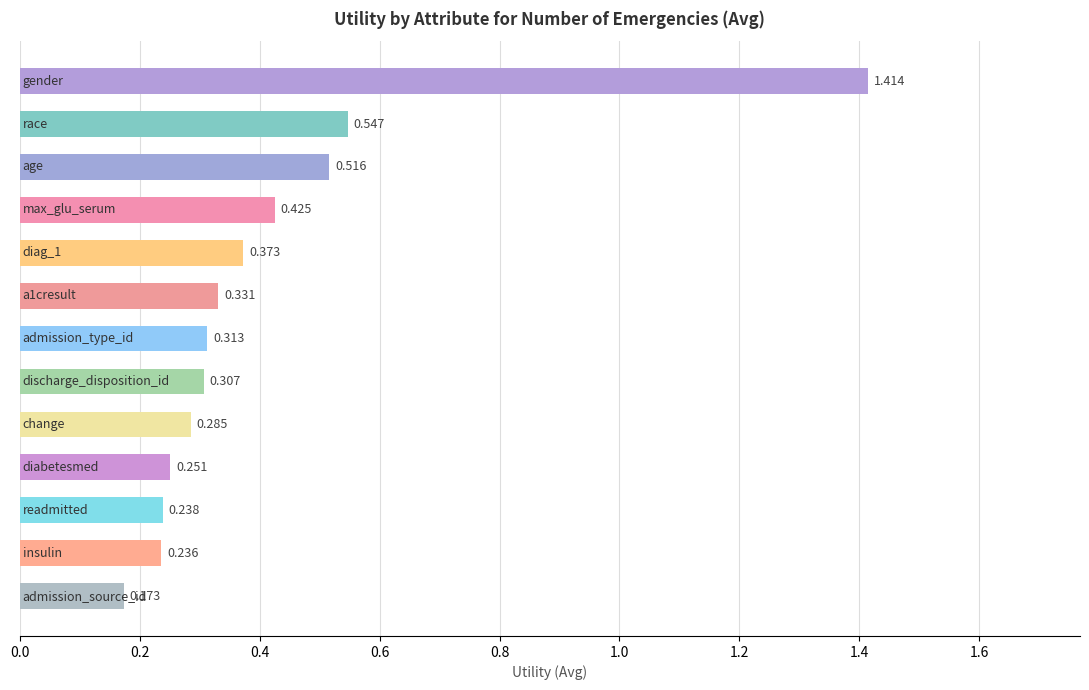

Does the chart contain any negative values?

No